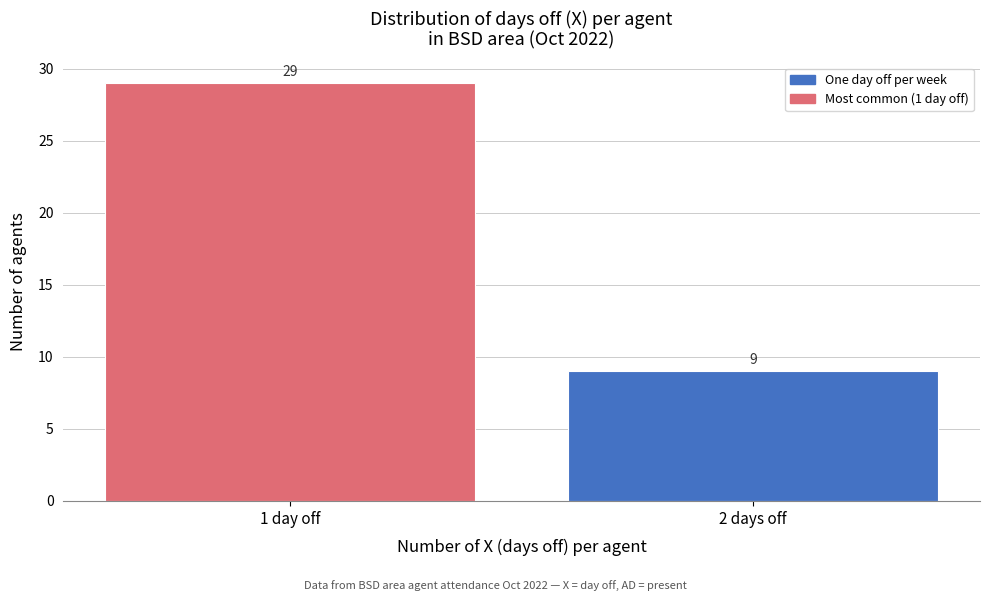

Reading left to right, transcribe all the data shown in this chart.

1 day off=29	2 days off=9